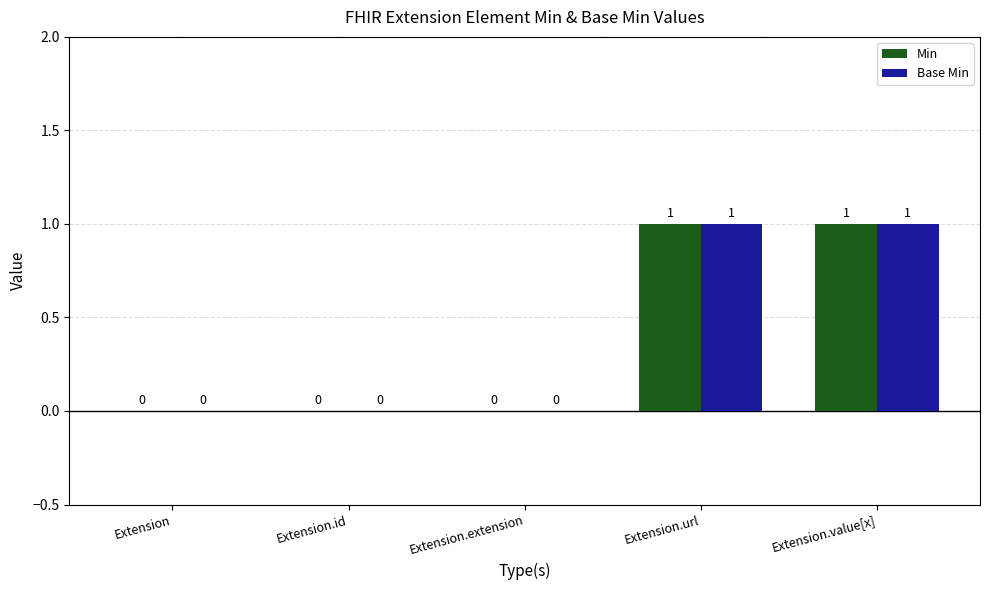

Is the value of Base Min at Extension greater than the value of Min at Extension.url?

No